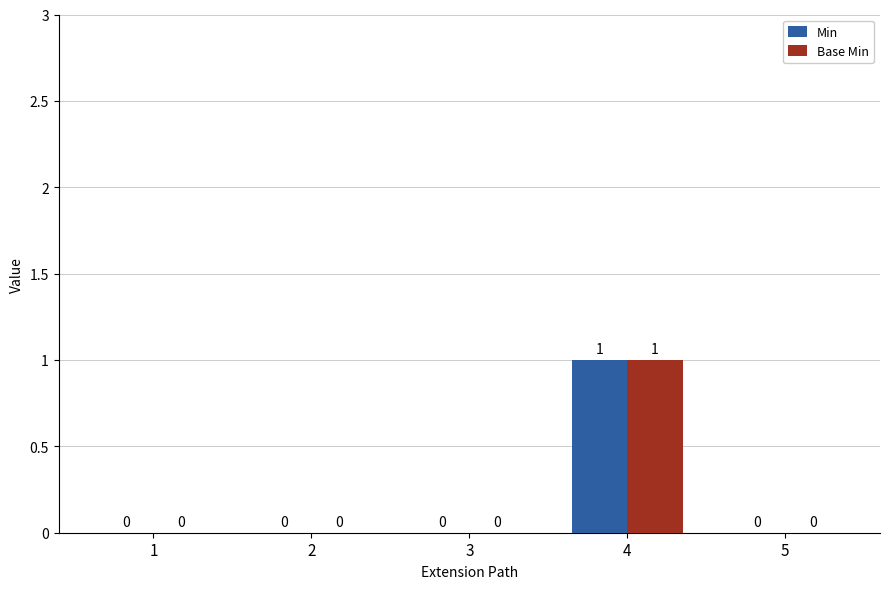

Which category has the highest value in the Min series?

4